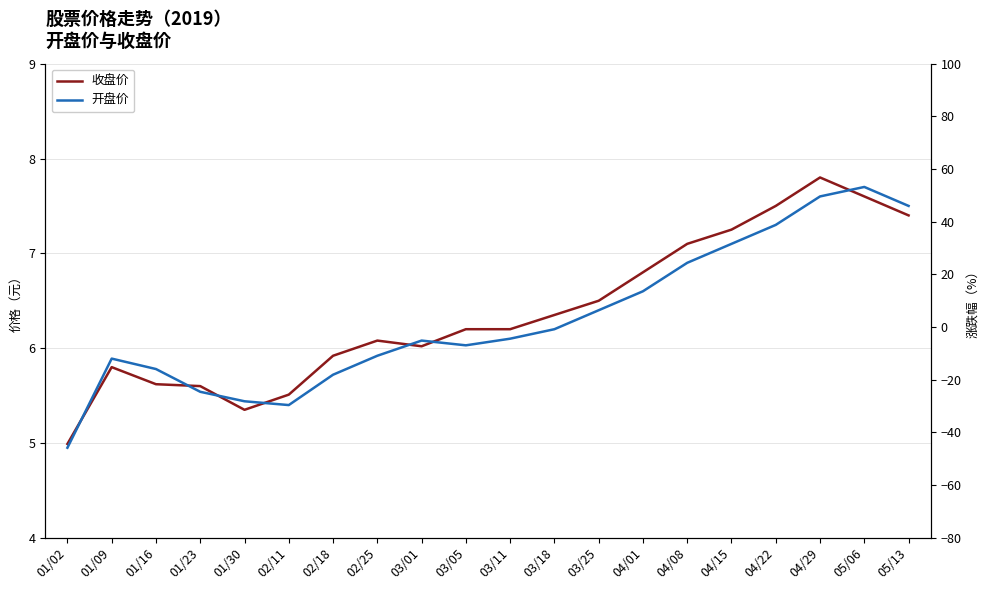

What is the sum of the 收盘价 values at 05/13 and 01/02?

12.4